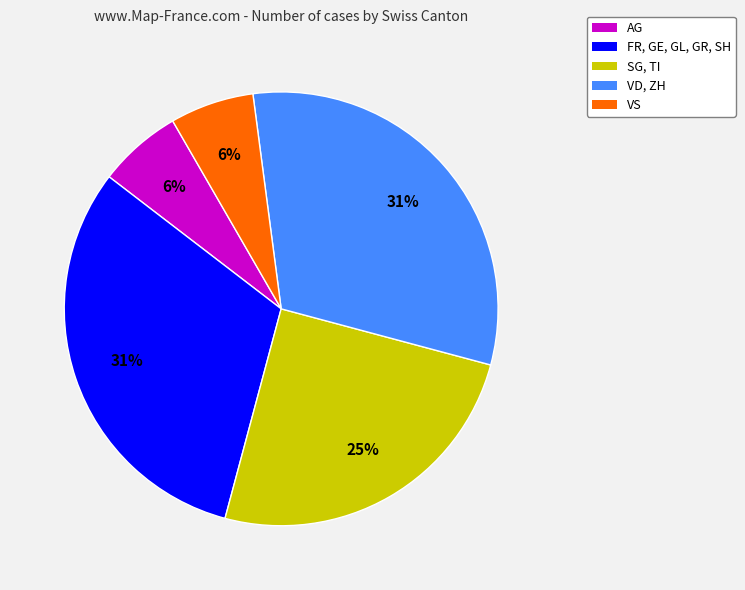

Does any single category account for the majority?

No